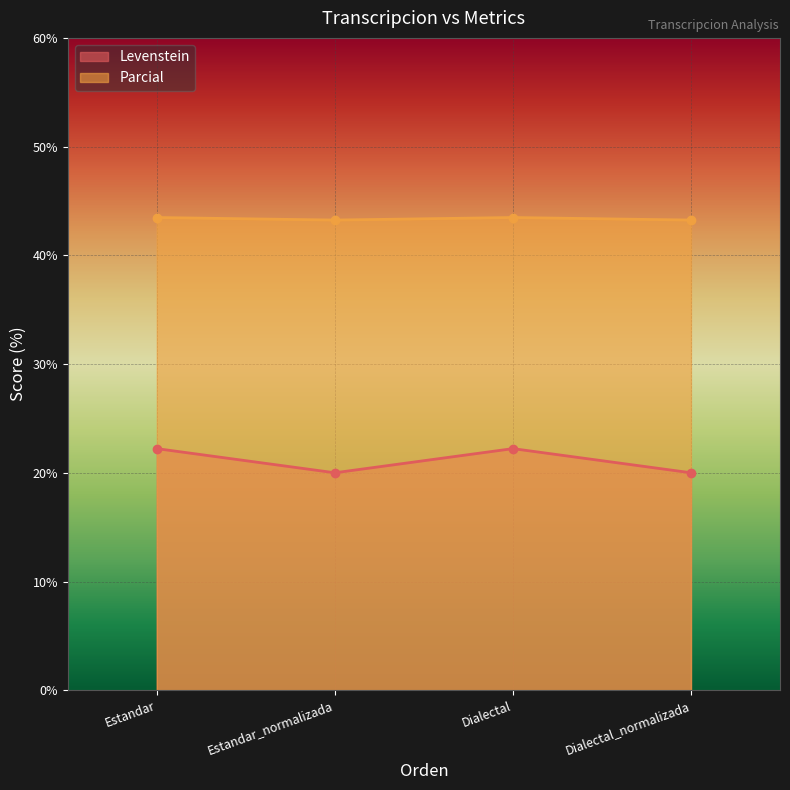

True or false: Parcial and Levenstein intersect in this chart.

False